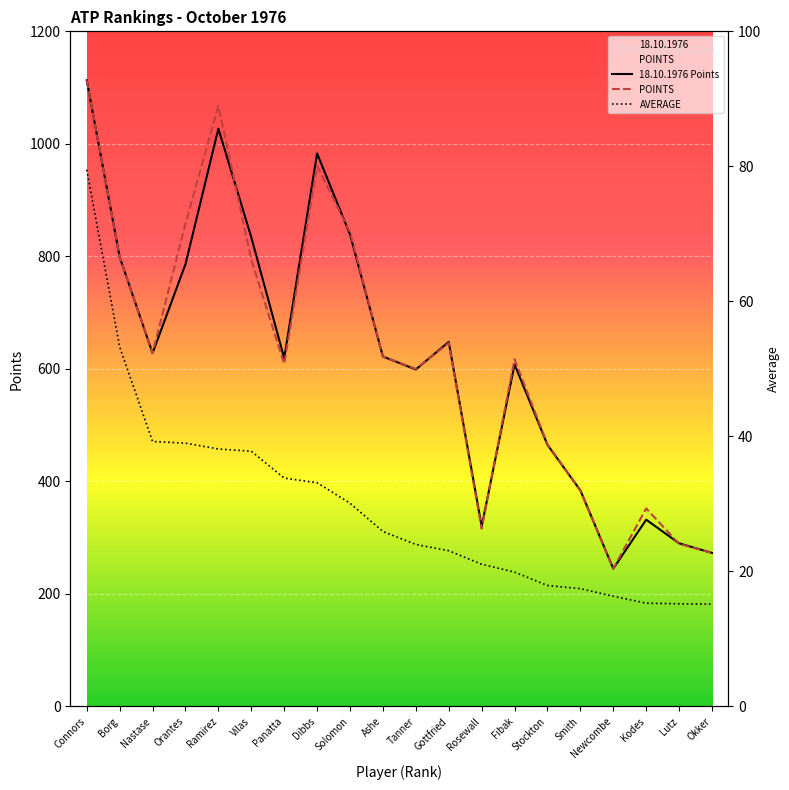

Reading left to right, transcribe all the data shown in this chart.

18.10.1976: 1113.0	799.0	628.0	786.0	1027.0	834.0	619.0	983.0	839.0	622.0	599.0	648.0	320.0	608.0	465.0	384.0	245.0	332.0	290.0	273.0
POINTS: 1113.0	799.0	628.0	858.0	1068.0	794.0	609.0	961.0	843.0	622.0	600.0	646.0	316.0	617.0	466.0	384.0	245.0	352.0	289.0	273.0
AVERAGE: 79.5	53.3	39.2	39.0	38.1	37.8	33.8	33.1	30.1	25.9	24.0	23.1	21.1	19.9	17.9	17.4	16.3	15.3	15.2	15.2